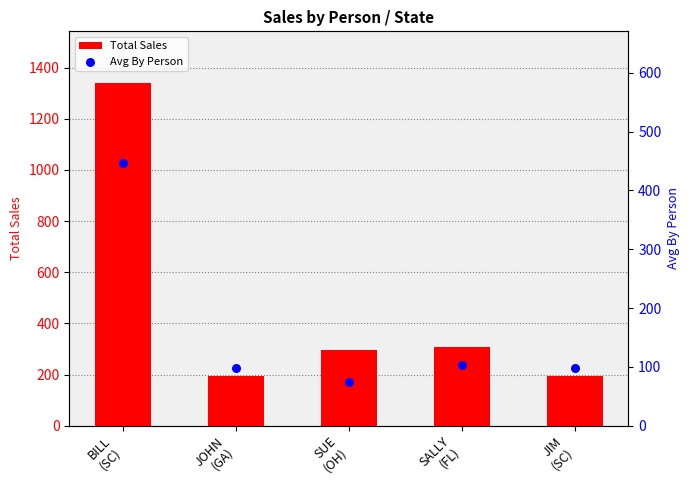

What is the total value across all series at SUE
(OH)?

371.2